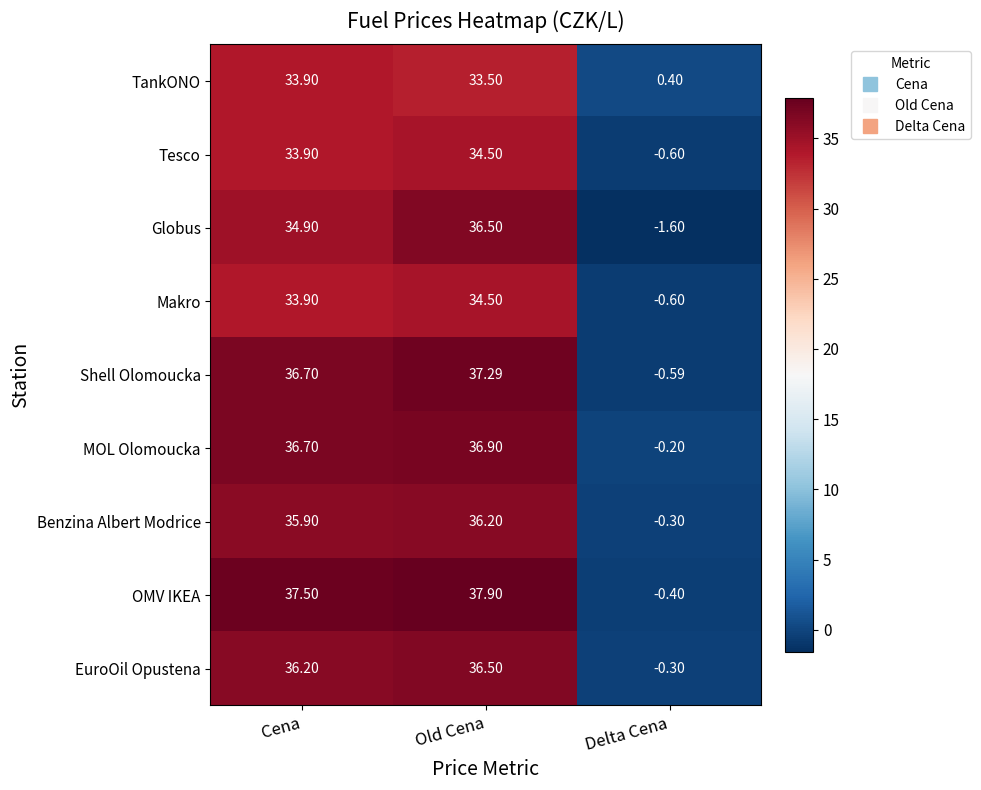

Which series has the largest total across all categories?

OMV IKEA